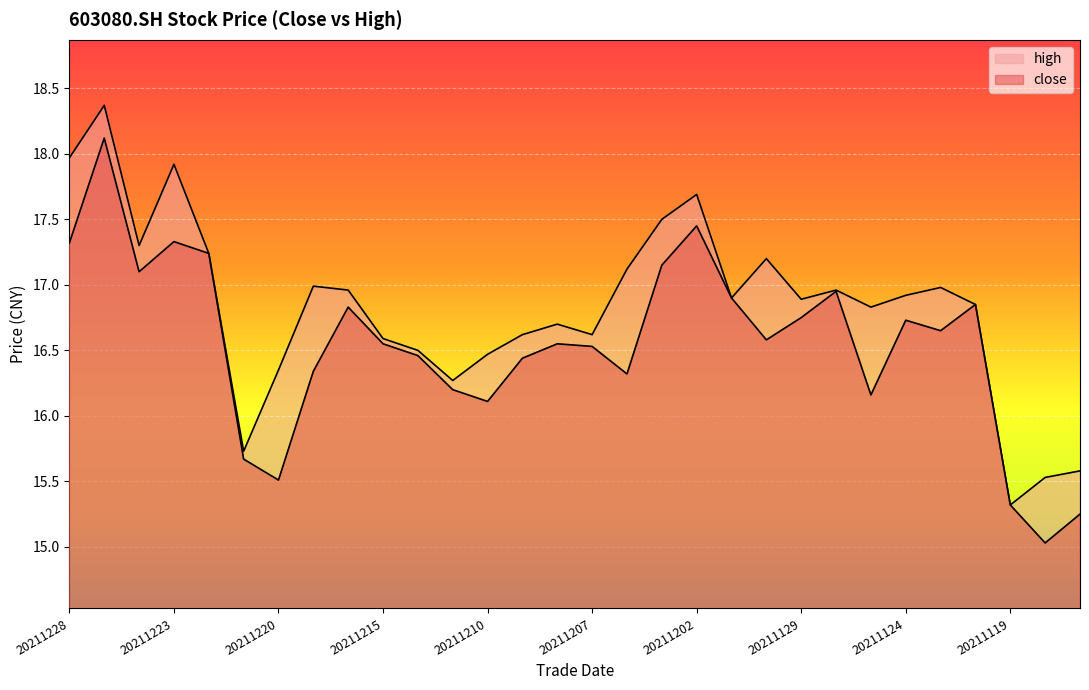

What value does the high series have at 20211213?

16.3